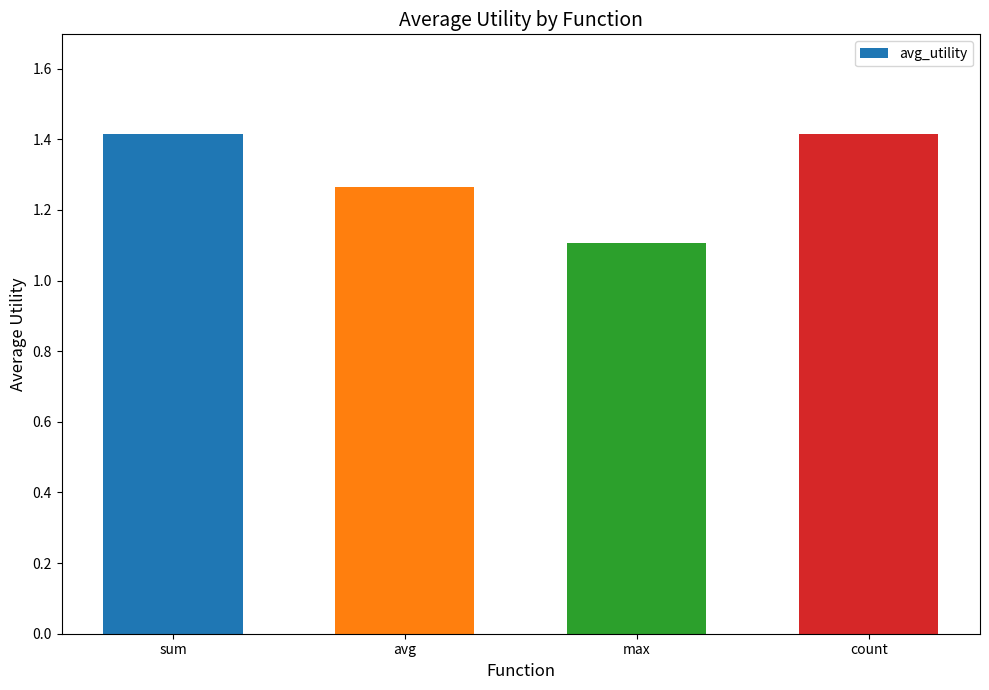

How many data points does each series have?

4